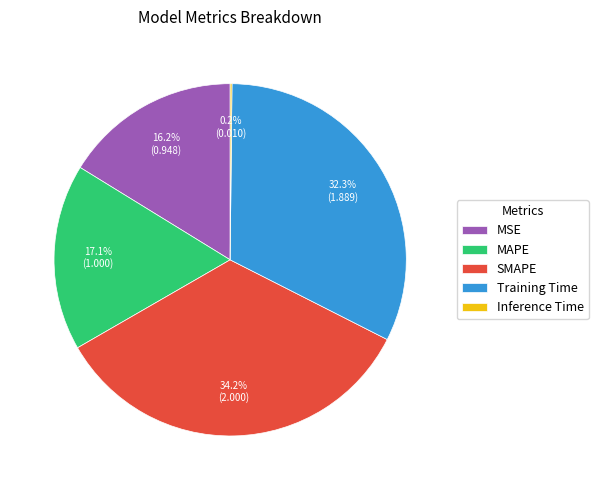

What is the total percentage of MAPE and MSE?

33.3%